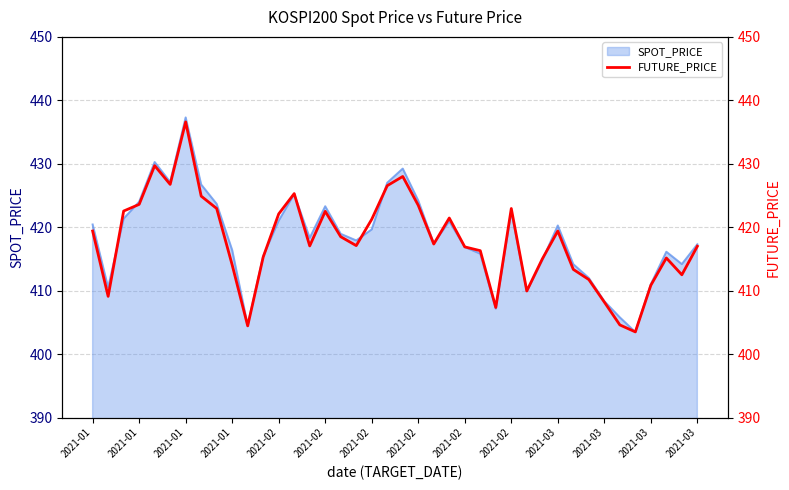

How many values are below 417?

17